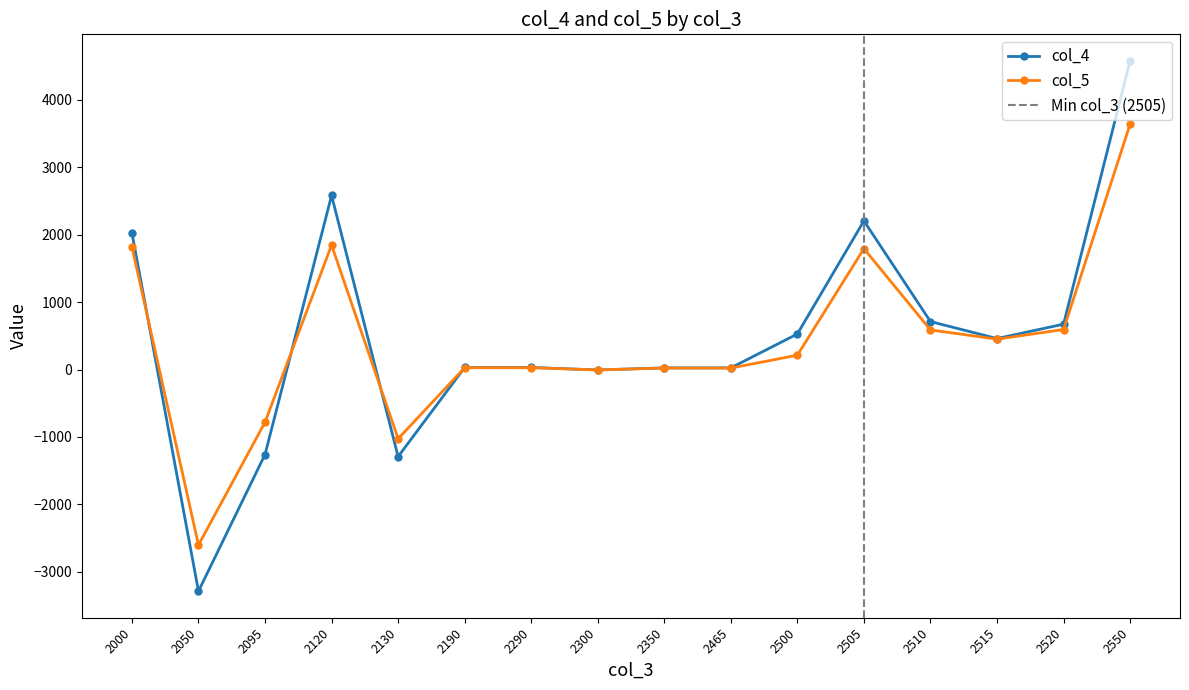

Does the chart display data point markers on the line(s)?

Yes